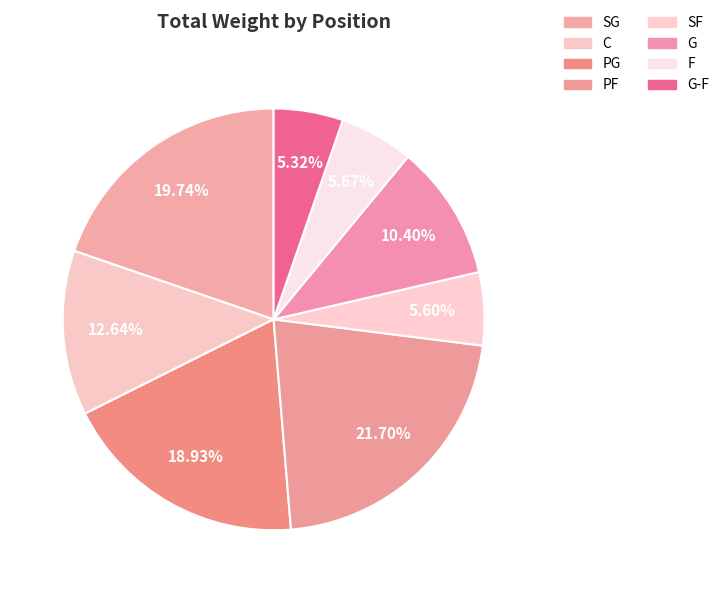

To the nearest percent, what is the average slice percentage?

12%